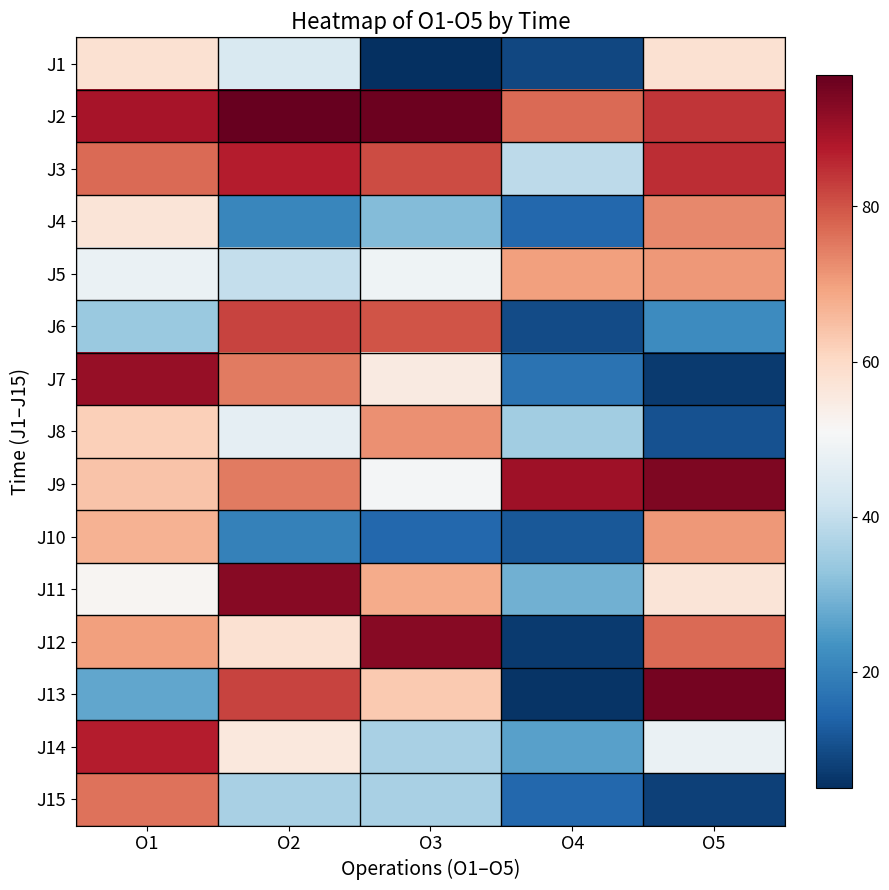

List the series in order of their peak value, lowest first.

J1, J5, J10, J8, J4, J15, J6, J3, J14, J7, J11, J12, J9, J13, J2